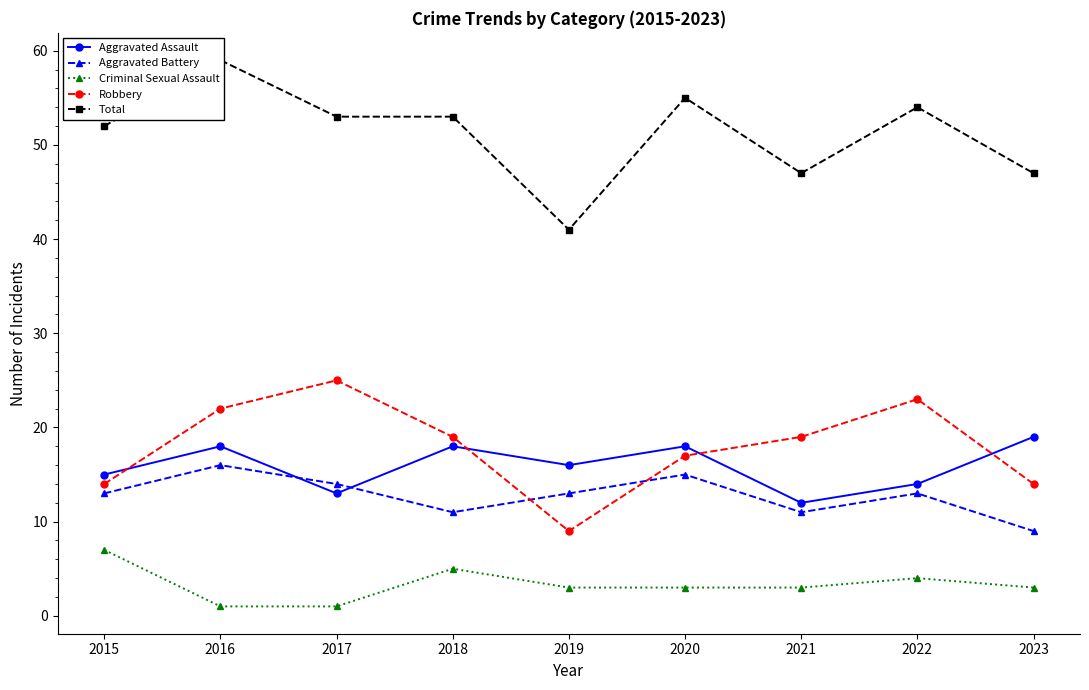

Count the Aggravated Assault values in the range 14 to 18.

6